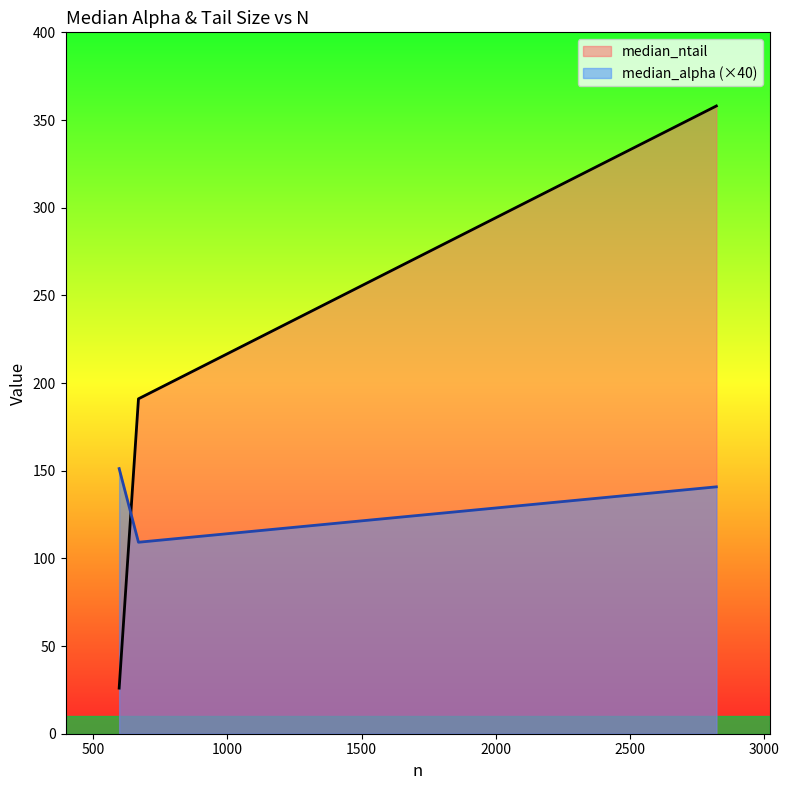

Which has a higher value, 2823 or 668?

2823